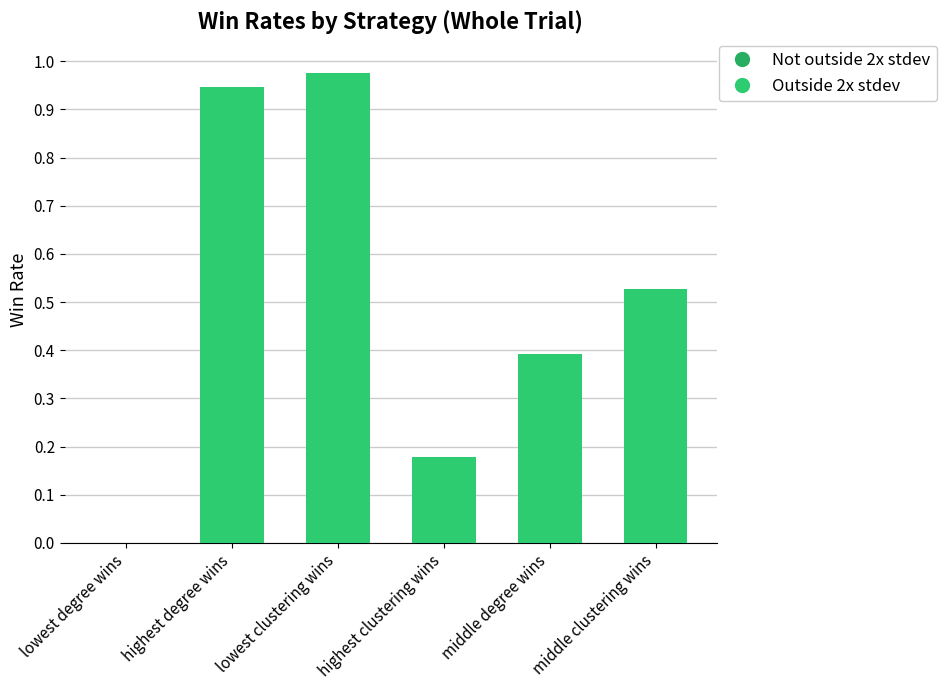

Are the bars horizontal?

No